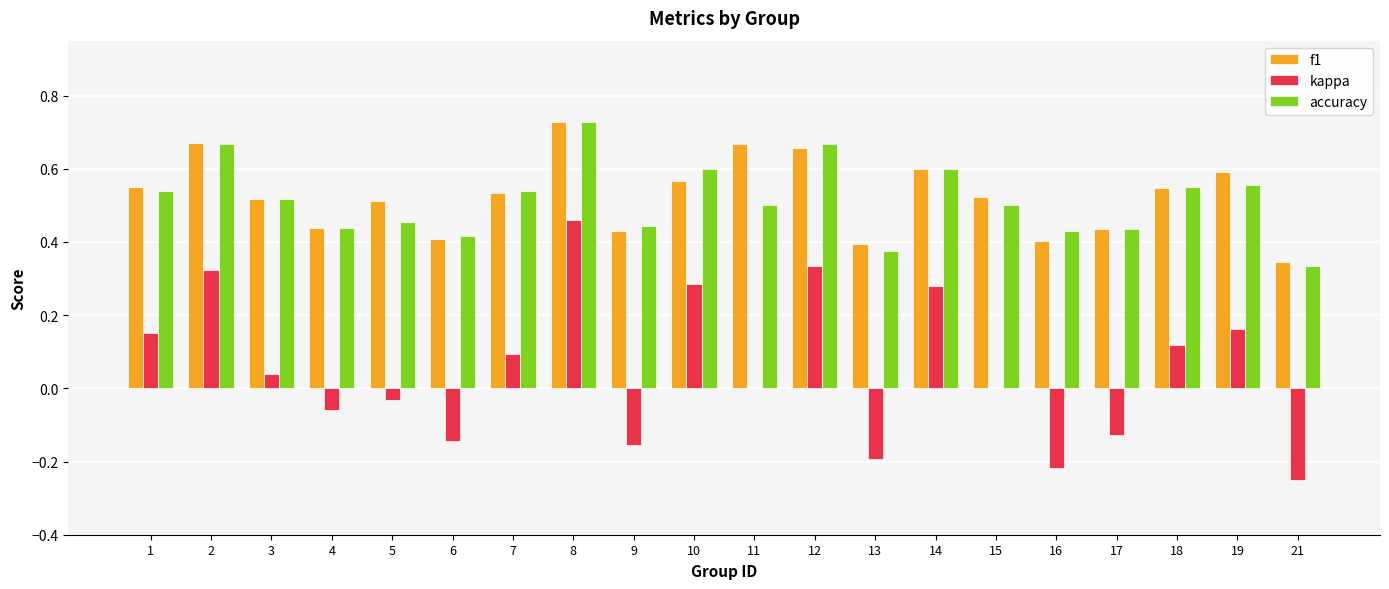

True or false: accuracy has a value of 0.3 at 18.

False